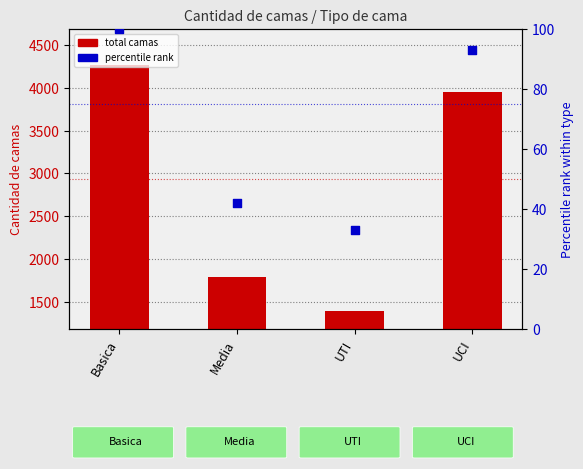

Which series contains the lowest Y value?

percentile rank